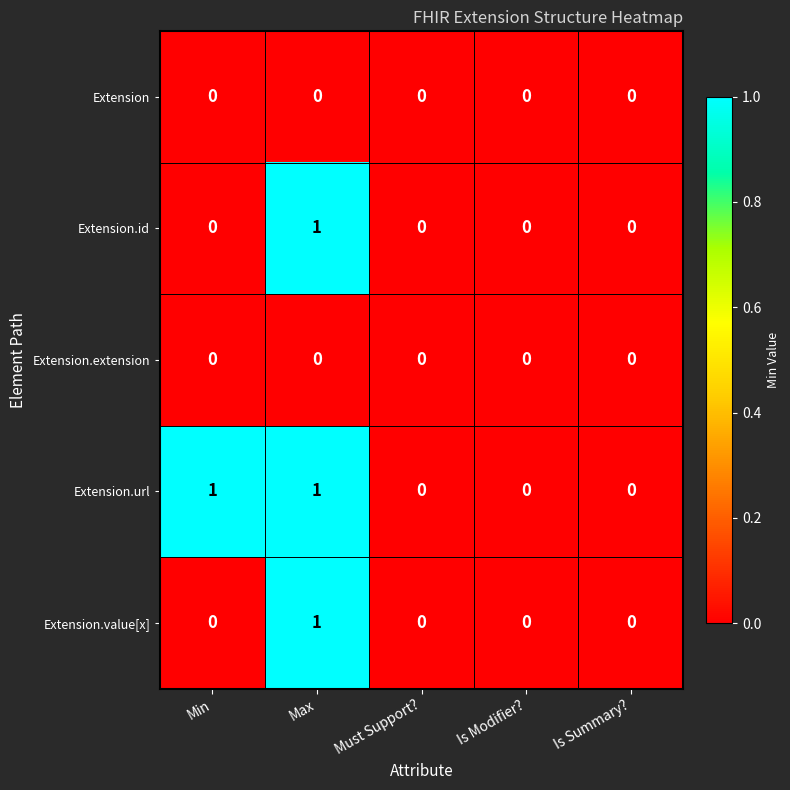

What is the total value across all series at Max?

3